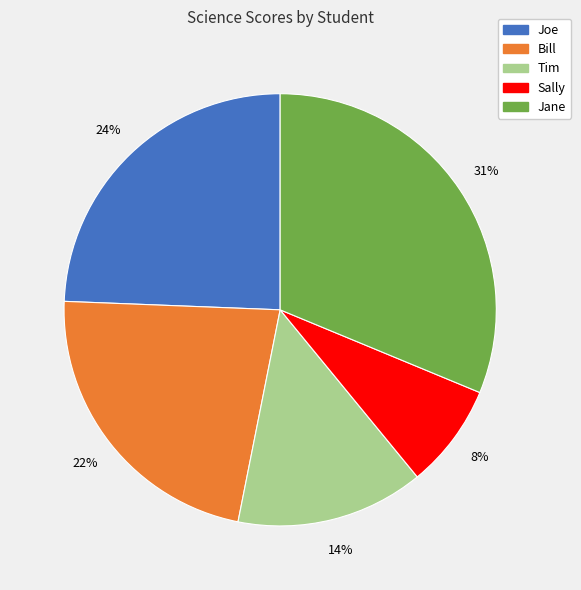

To the nearest percent, what is the difference between the Bill and Jane slice percentages?

9%